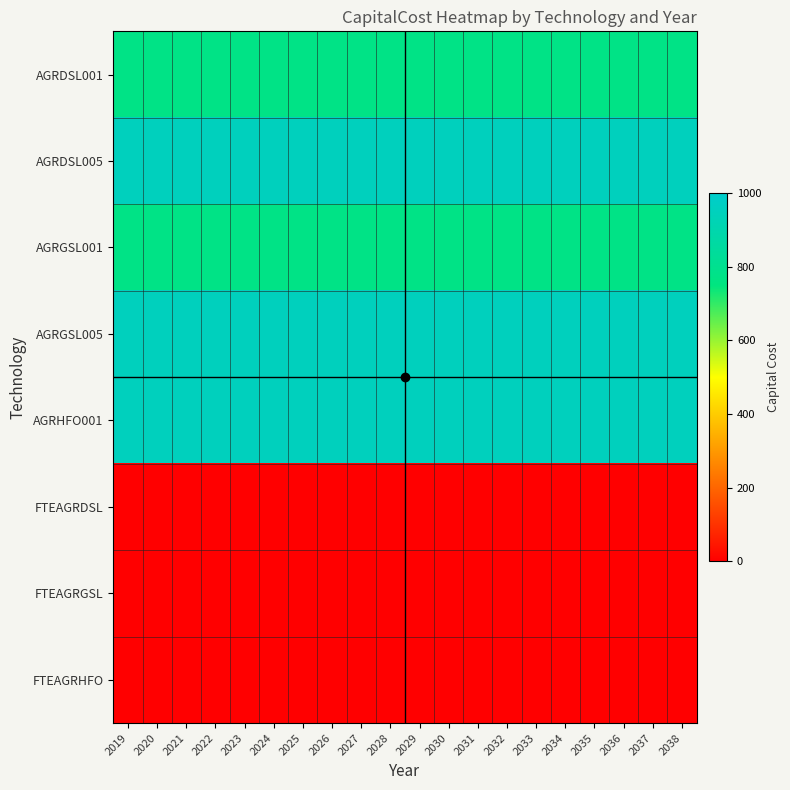

Which has a higher value, 2035 or 2025?

2035